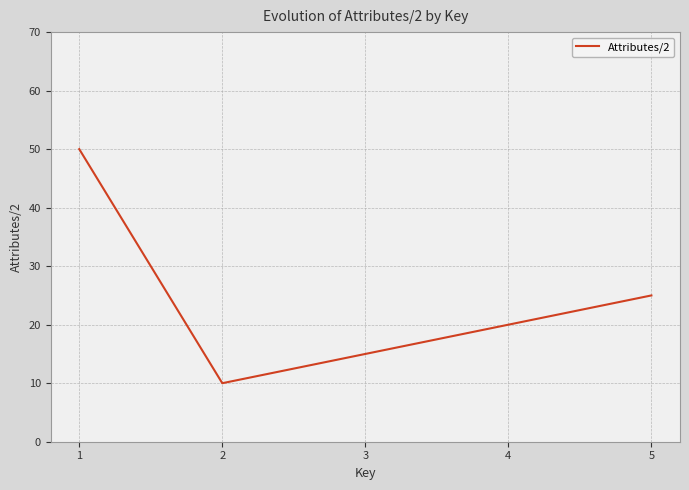

At which category does the data reach its first local valley?

2